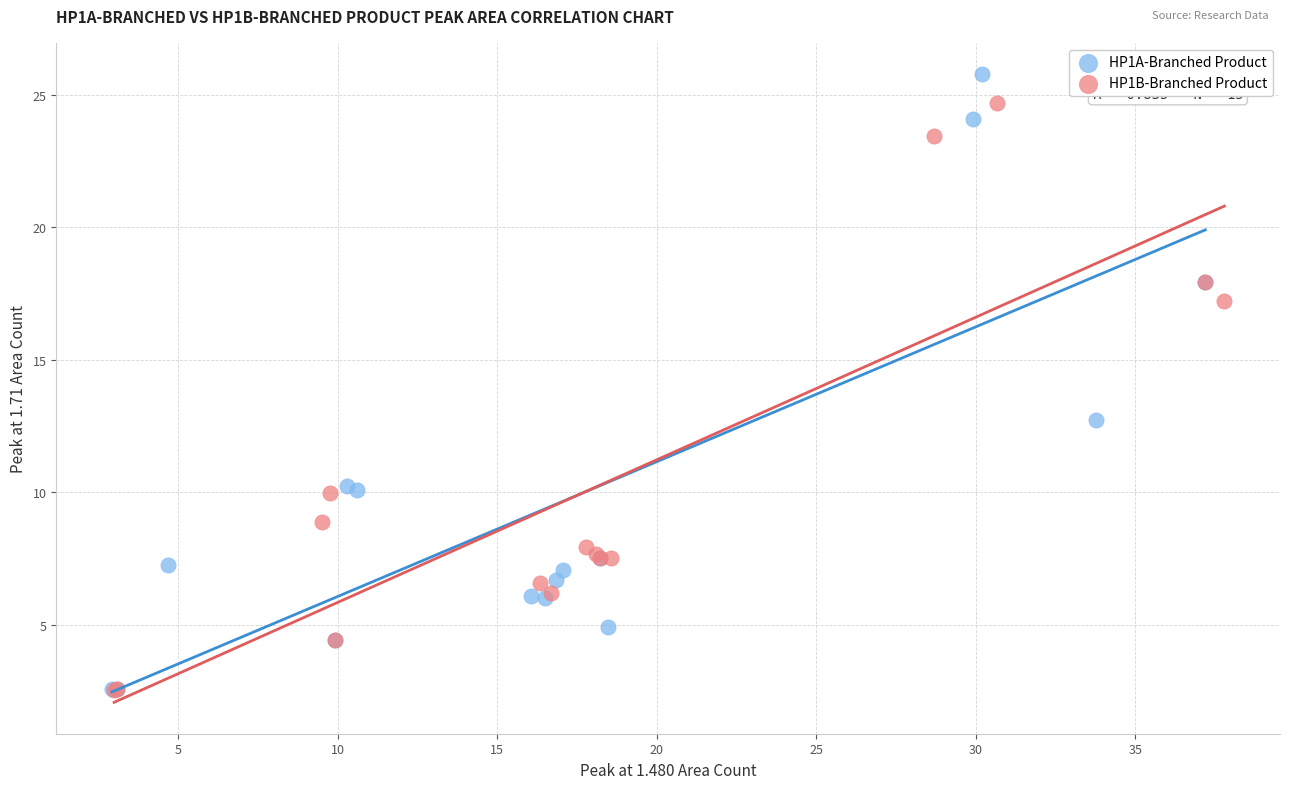

Which series has the widest spread of Y values?

HP1A-Branched Product